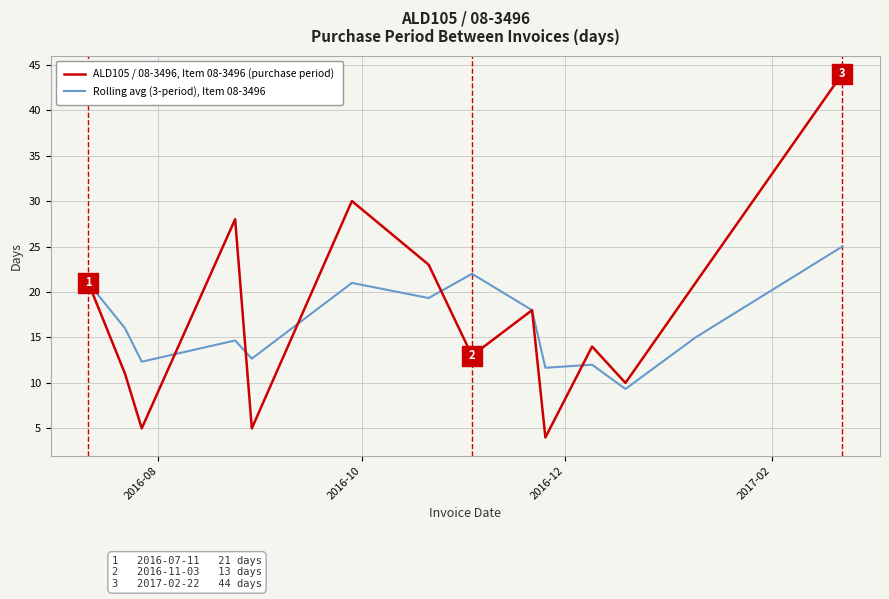

List the series in order of their peak value, lowest first.

Rolling avg (3-period), Item 08-3496, ALD105 / 08-3496, Item 08-3496 (purchase period)